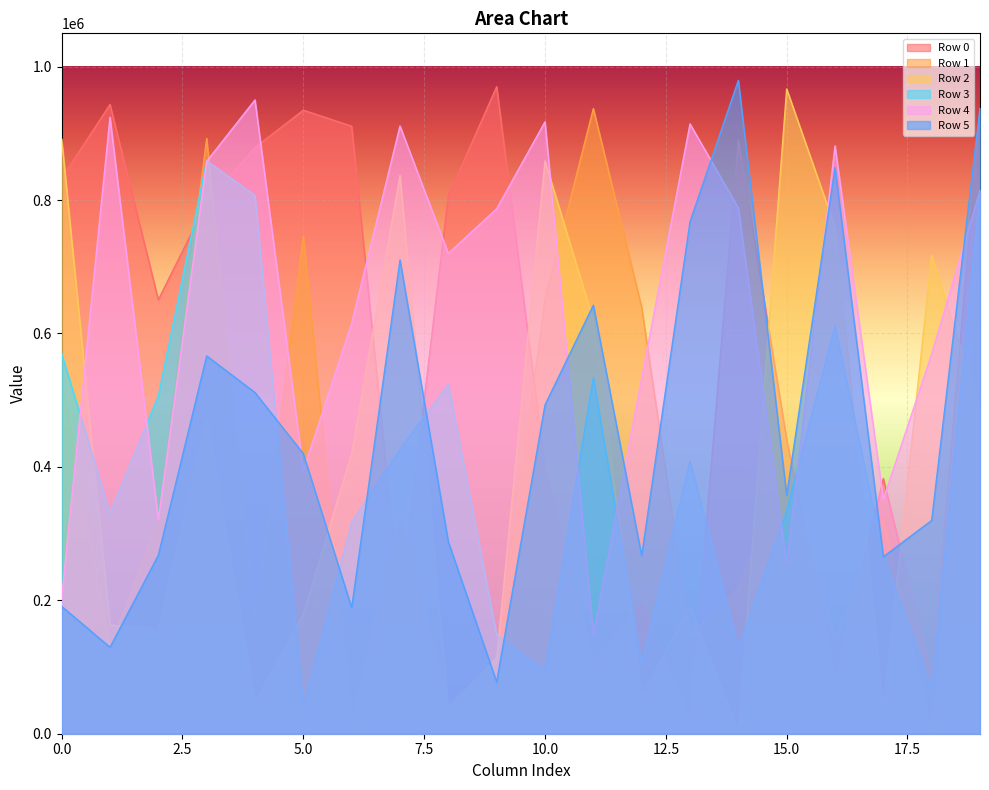

At how many categories does at least one series exceed 273058?

20